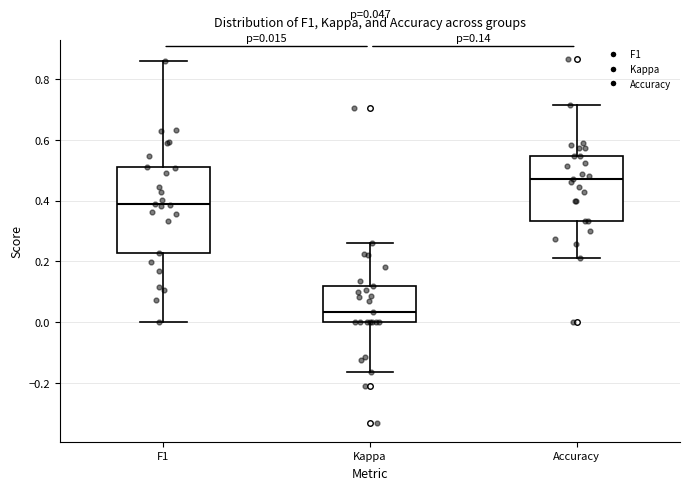

Which box has the lowest median line?

Kappa